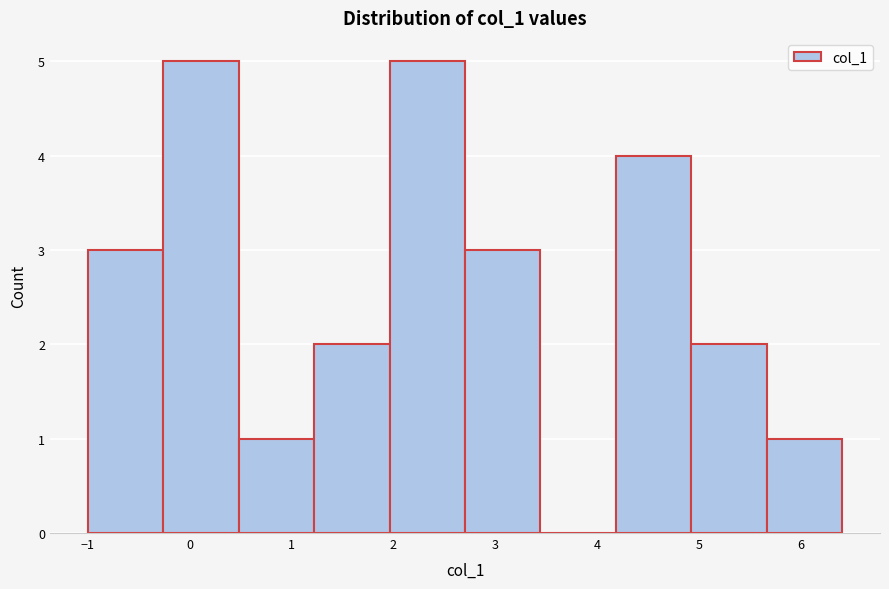

What is the height of the bar covering -1.0 to -0.3 on the x-axis? Neither the bar edges nor the heights are printed on the chart, so give them approximately, as read against the axes.

3